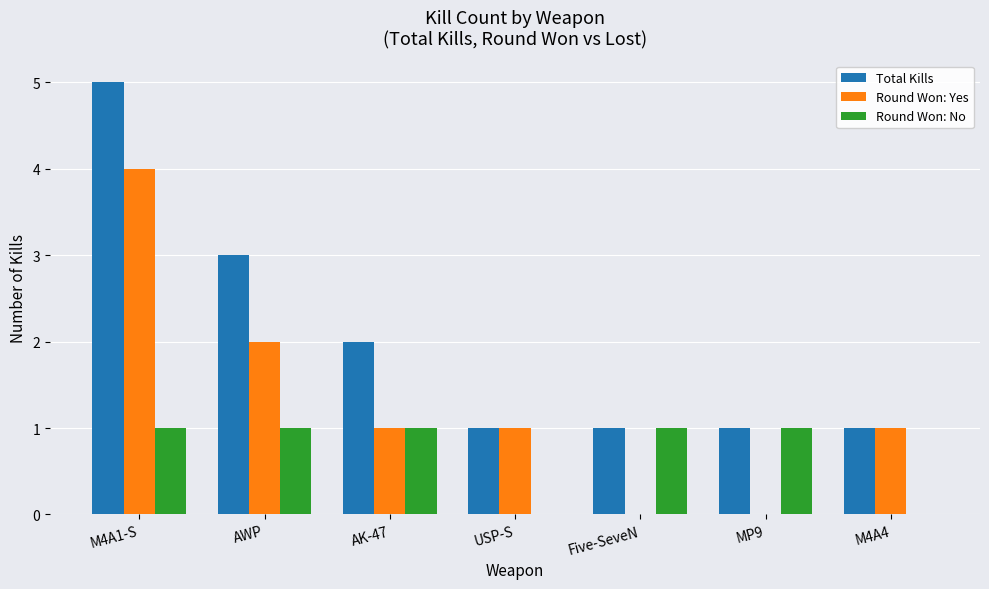

Is the value of Round Won: No at USP-S greater than the value of Round Won: Yes at AK-47?

No